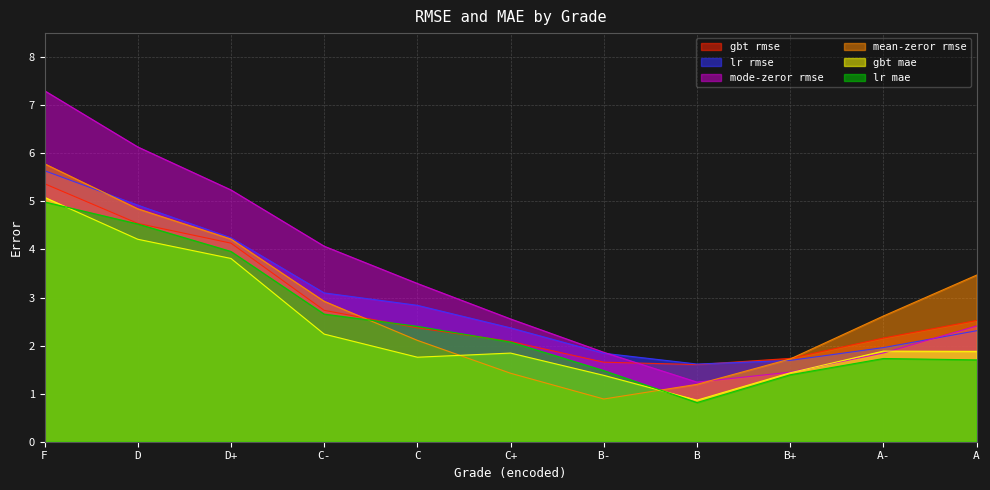

Which series has the largest total across all categories?

mode-zeror rmse